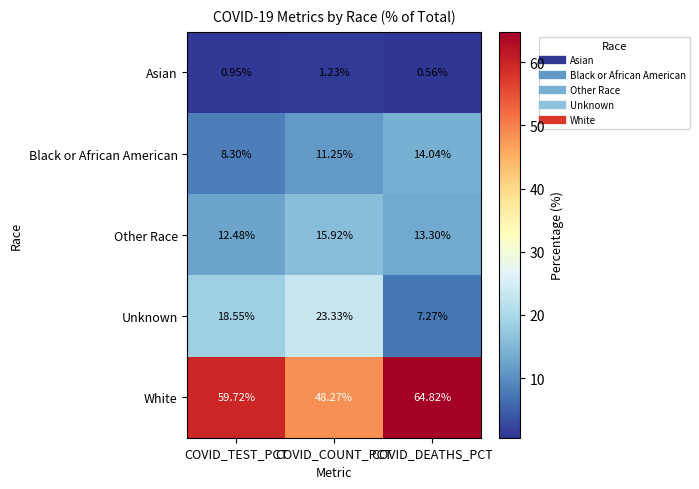

Is the value of White at COVID_DEATHS_PCT greater than the value of Black or African American at COVID_TEST_PCT?

Yes